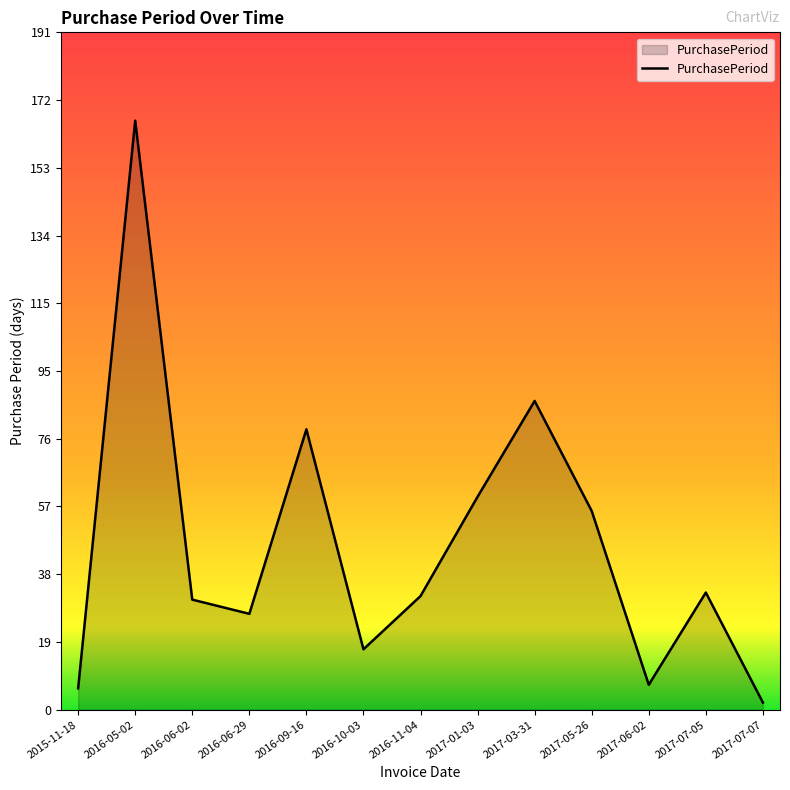

Between 2017-06-02 and 2016-11-04, which is larger?

2016-11-04